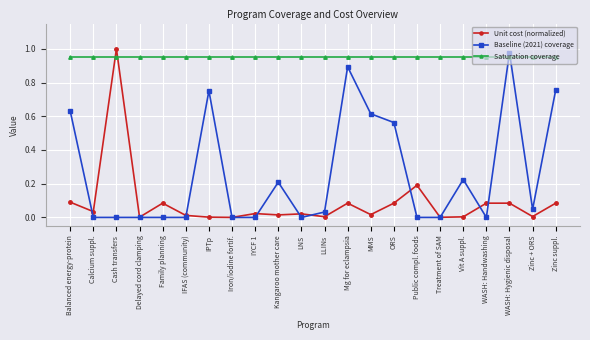

Between Cash transfers and LNS, which series saw the biggest shift?

Unit cost (normalized)